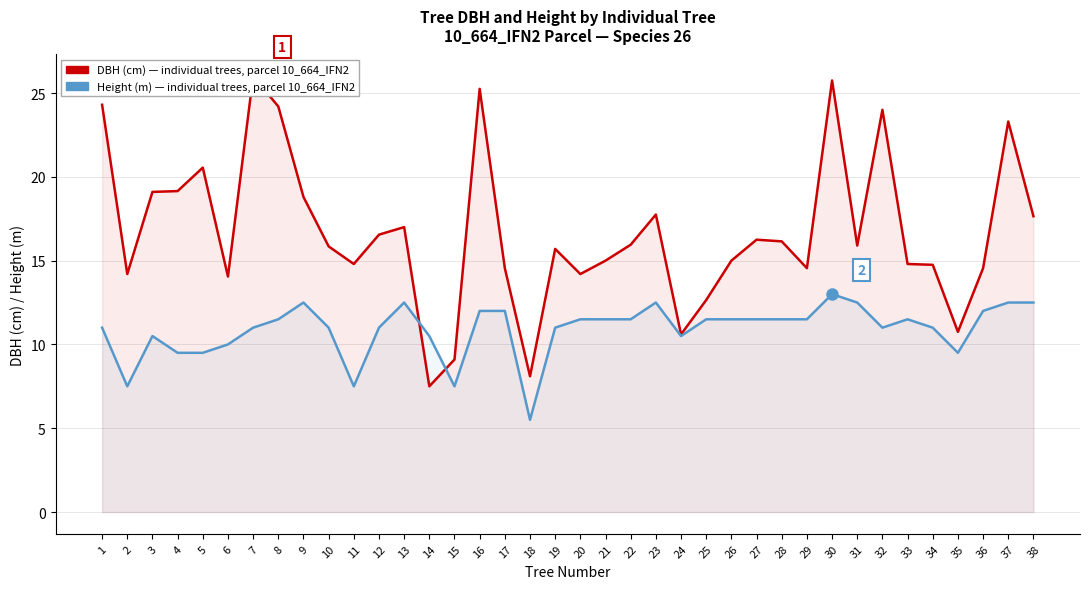

How many lines are shown in the chart?

2